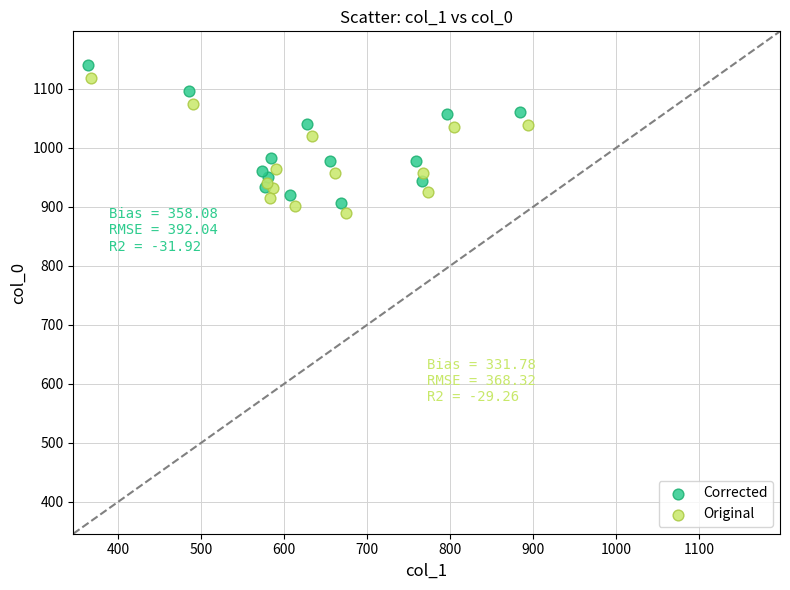

Which series reaches the minimum Y coordinate?

Original